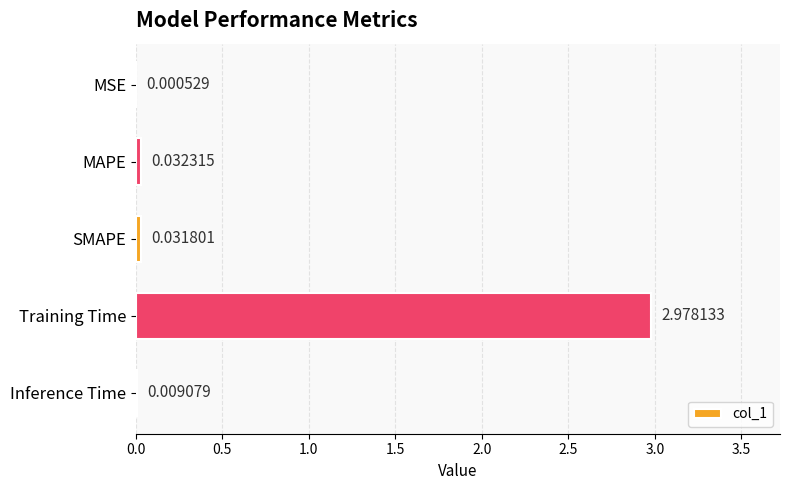

Are the bars horizontal?

Yes